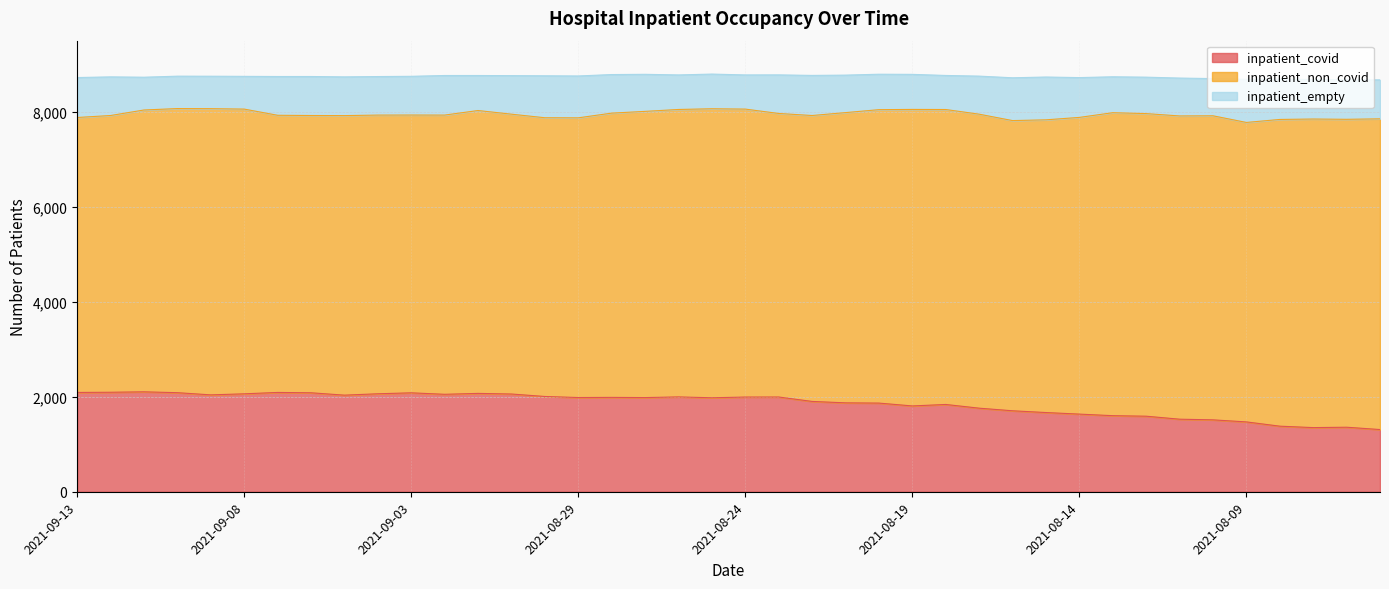

What is the label of the 10th point from the right?

2021-08-14